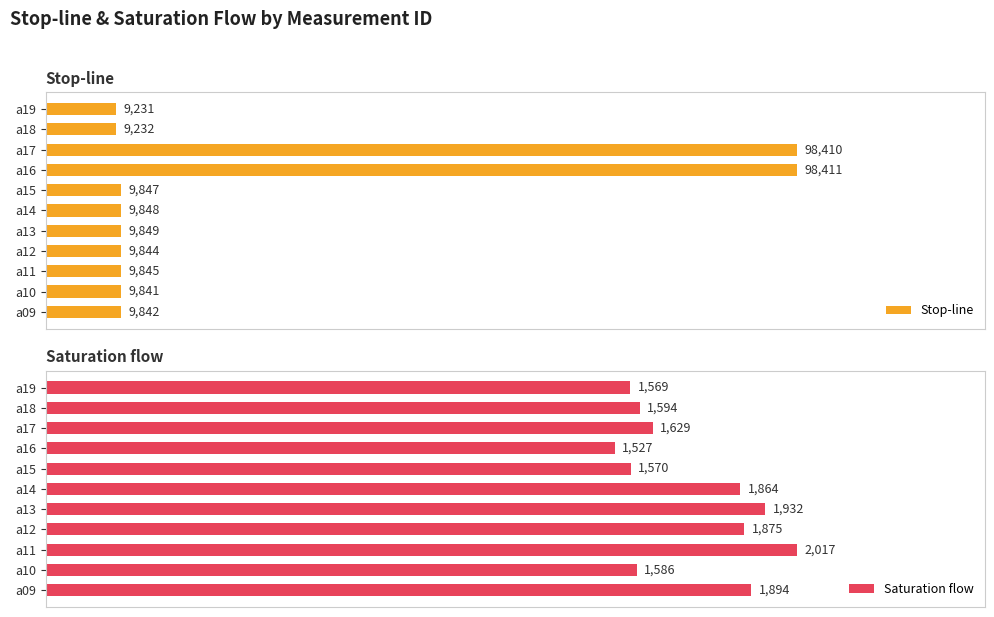

What are all the series names shown in the legend?

Stop-line, Saturation flow